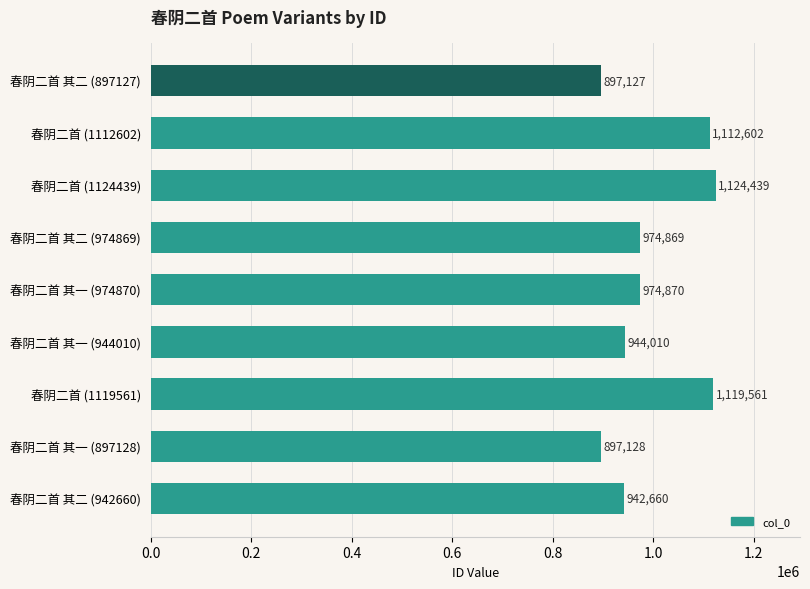

Does the chart contain stacked bars?

No